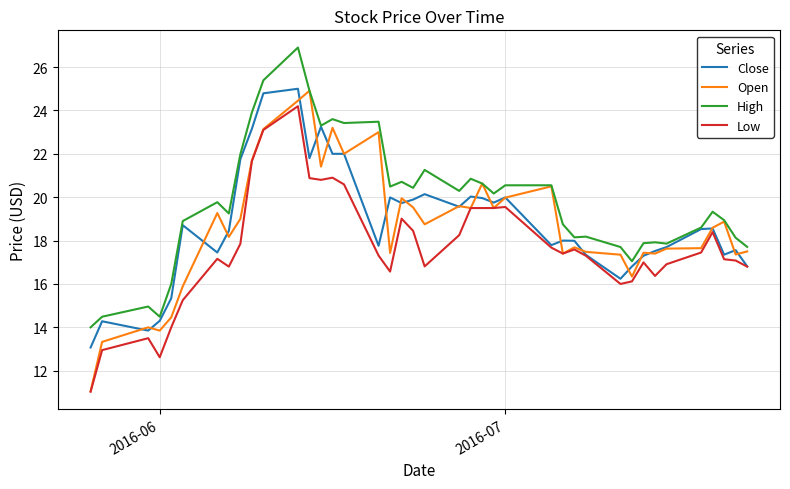

Which series has the widest spread of values?

Open